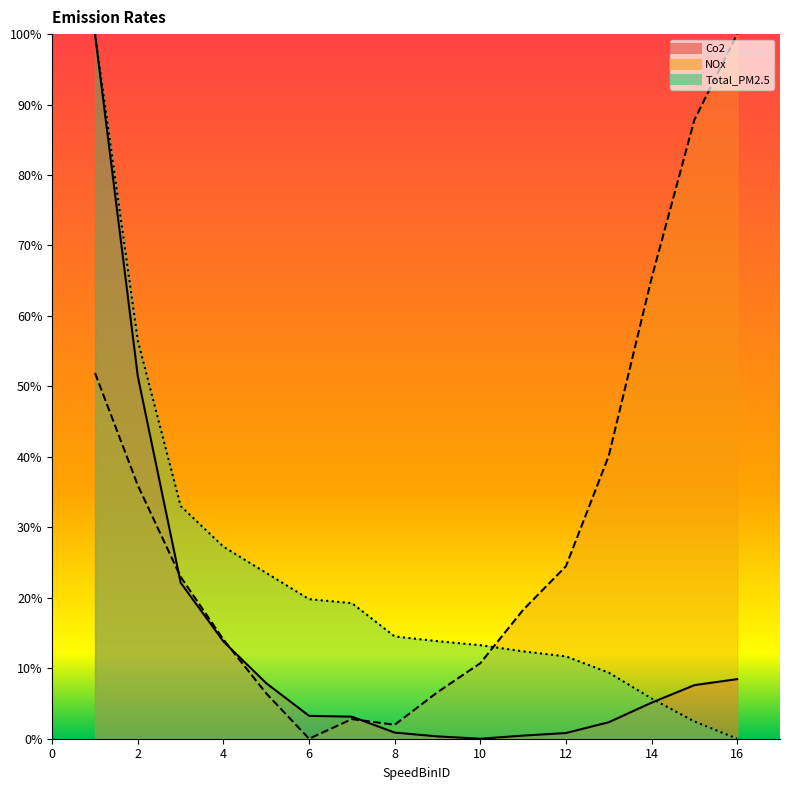

What is the difference between the Co2 values at 7 and 16?

0.1